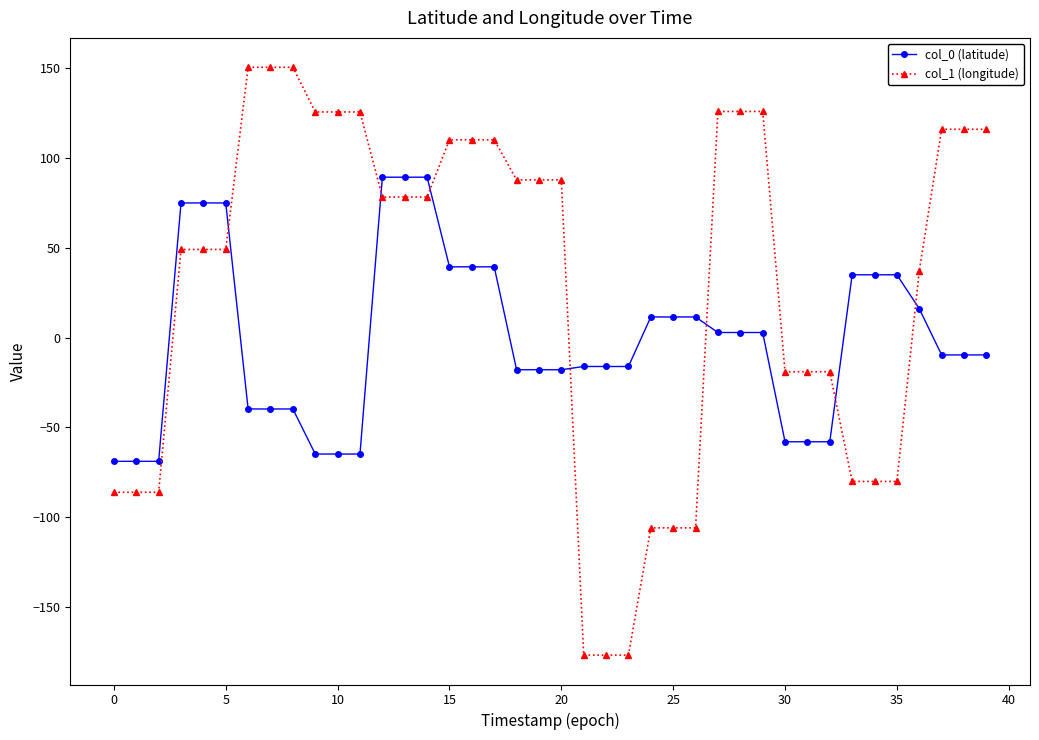

Which series has the widest spread of values?

col_1 (longitude)